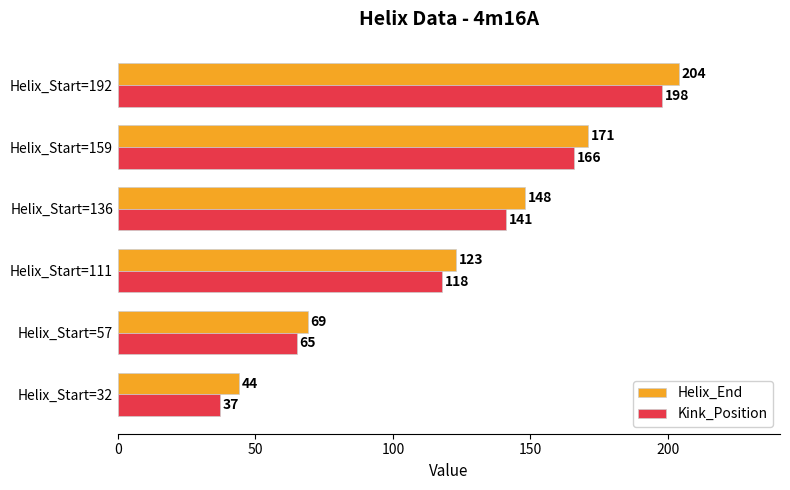

Is it true that Helix_End equals 211 at Helix_Start=136?

False